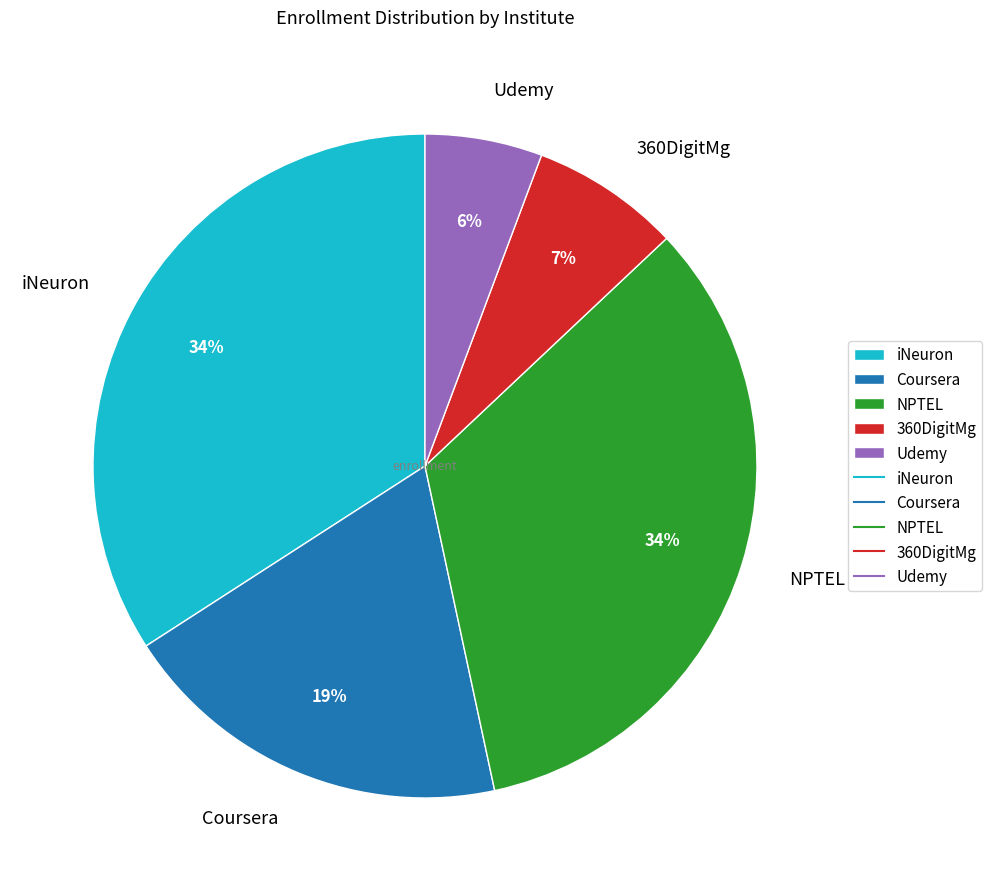

Between Udemy and iNeuron, which is larger?

iNeuron